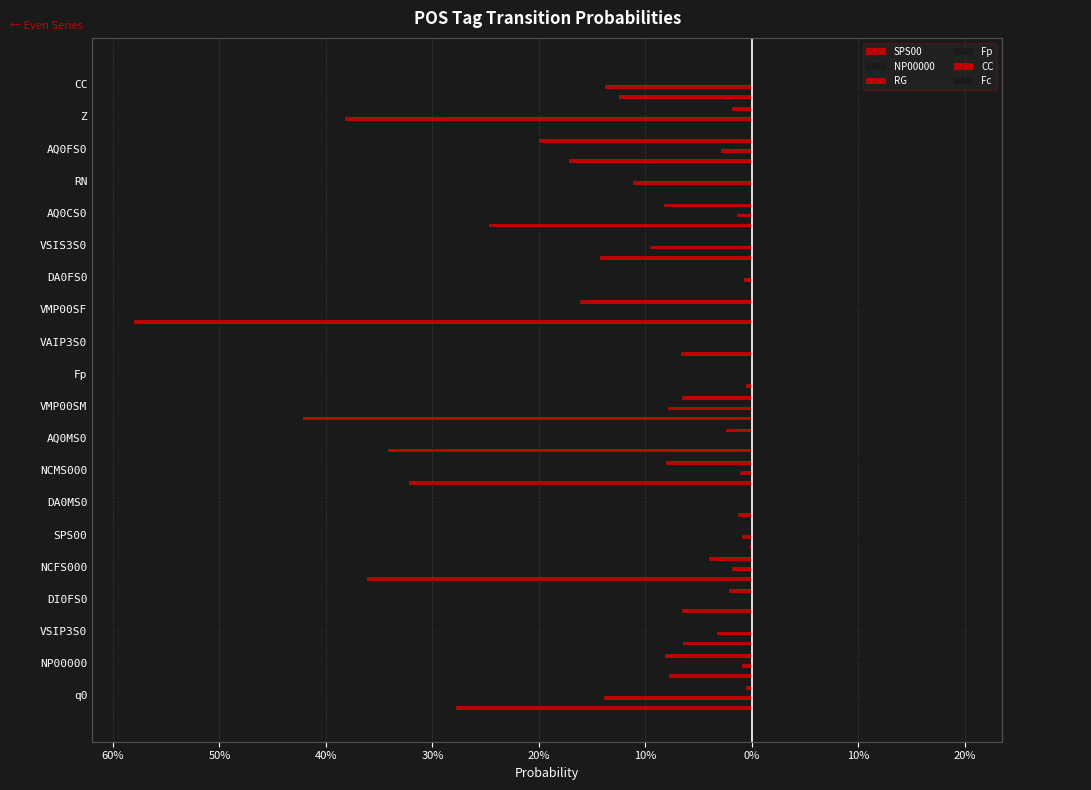

Which series has the largest total across all categories?

Fc